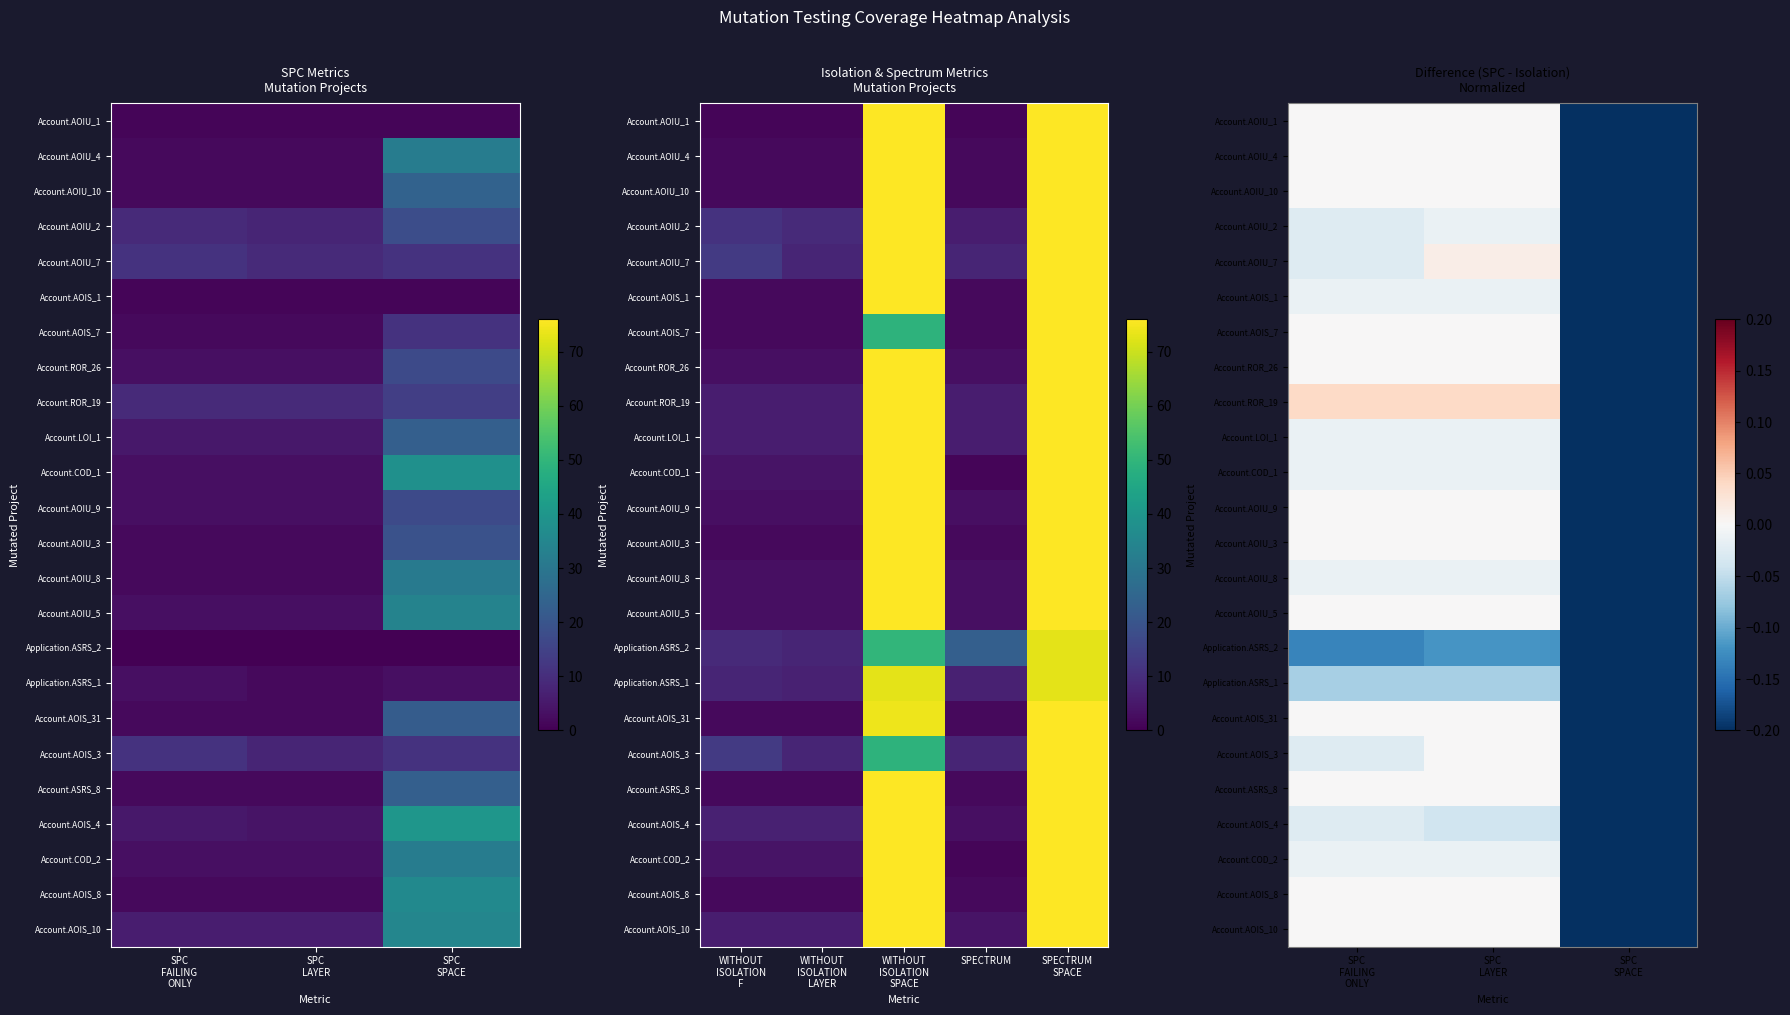

What is the minimum value shown in the chart?

-1.0